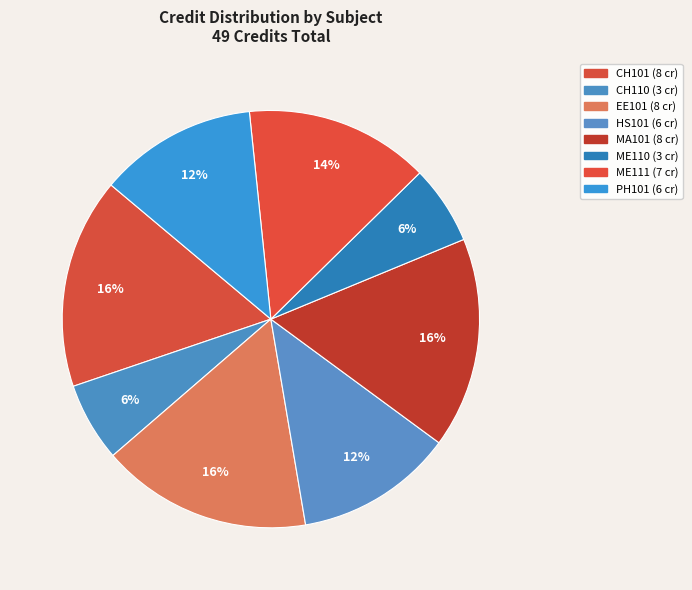

How many slices are in this pie chart?

8